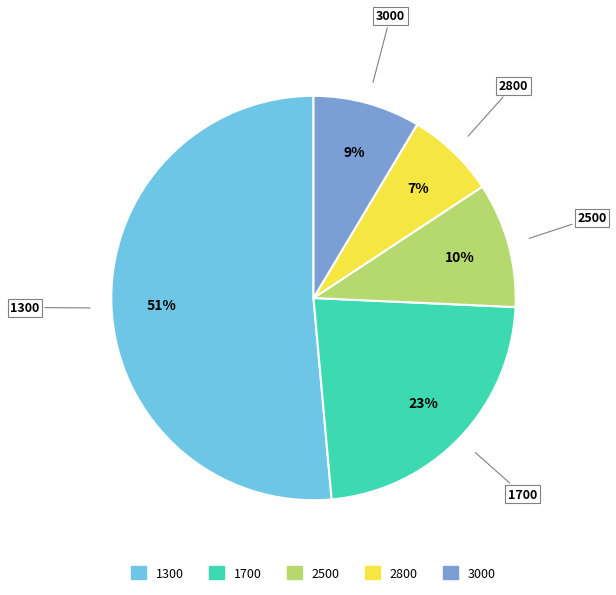

Which category has the biggest portion of the pie?

1300